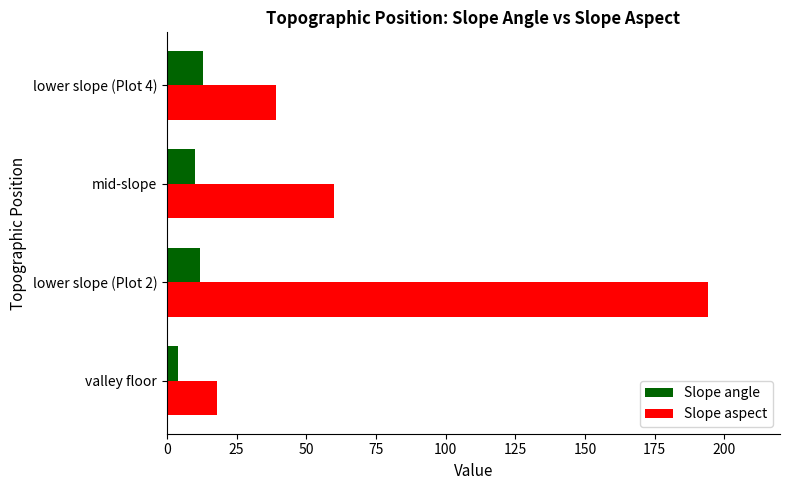

How many categories are shown in the chart?

4